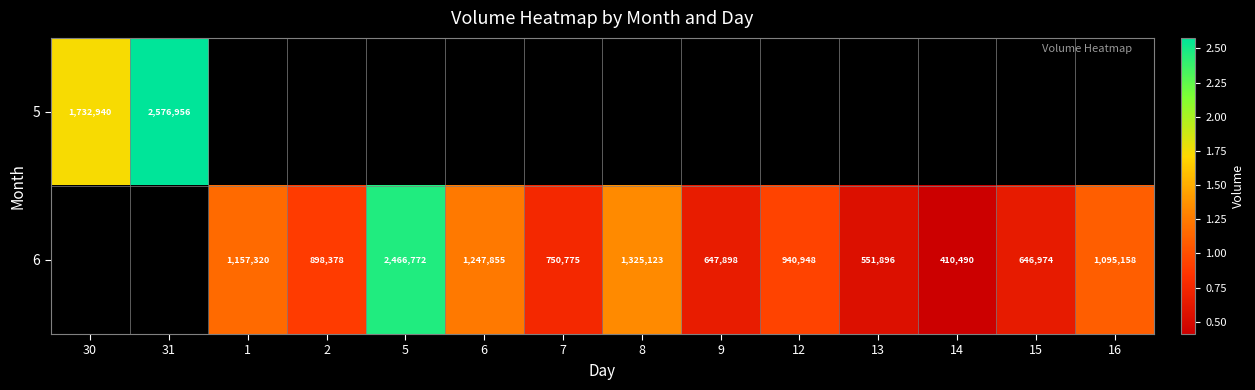

True or false: 6 has a value of 1325123 at 8.

True